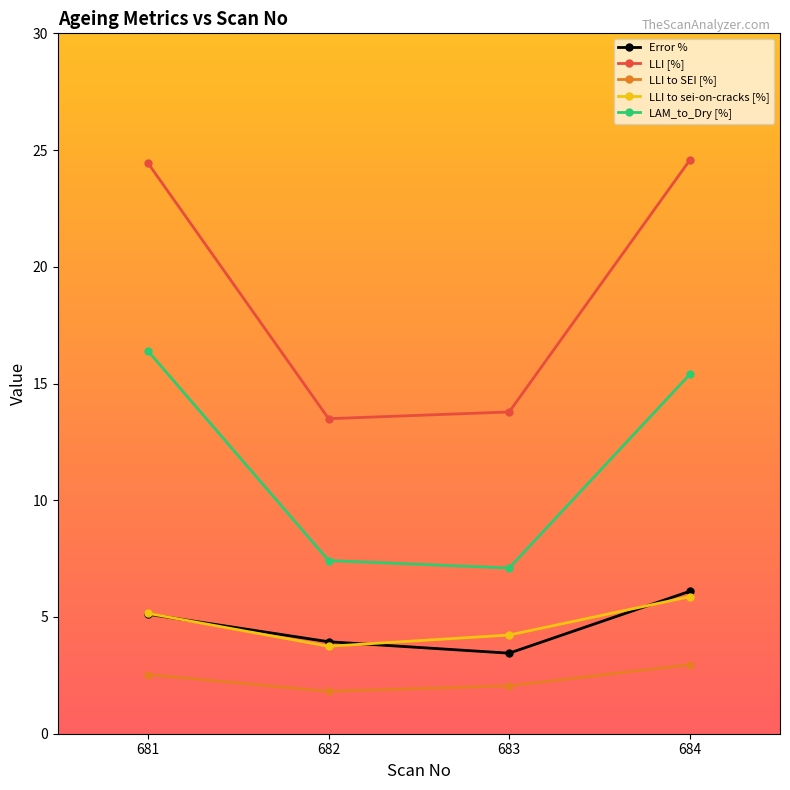

What are all the series names shown in the legend?

Error %, LLI [%], LLI to SEI [%], LLI to sei-on-cracks [%], LAM_to_Dry [%]